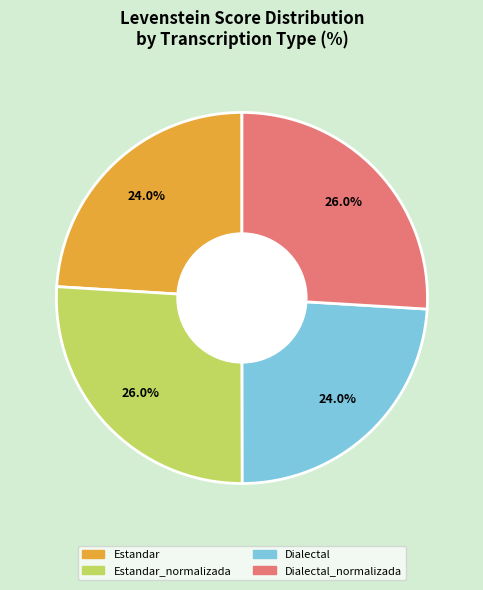

Is there a majority slice in this chart?

No